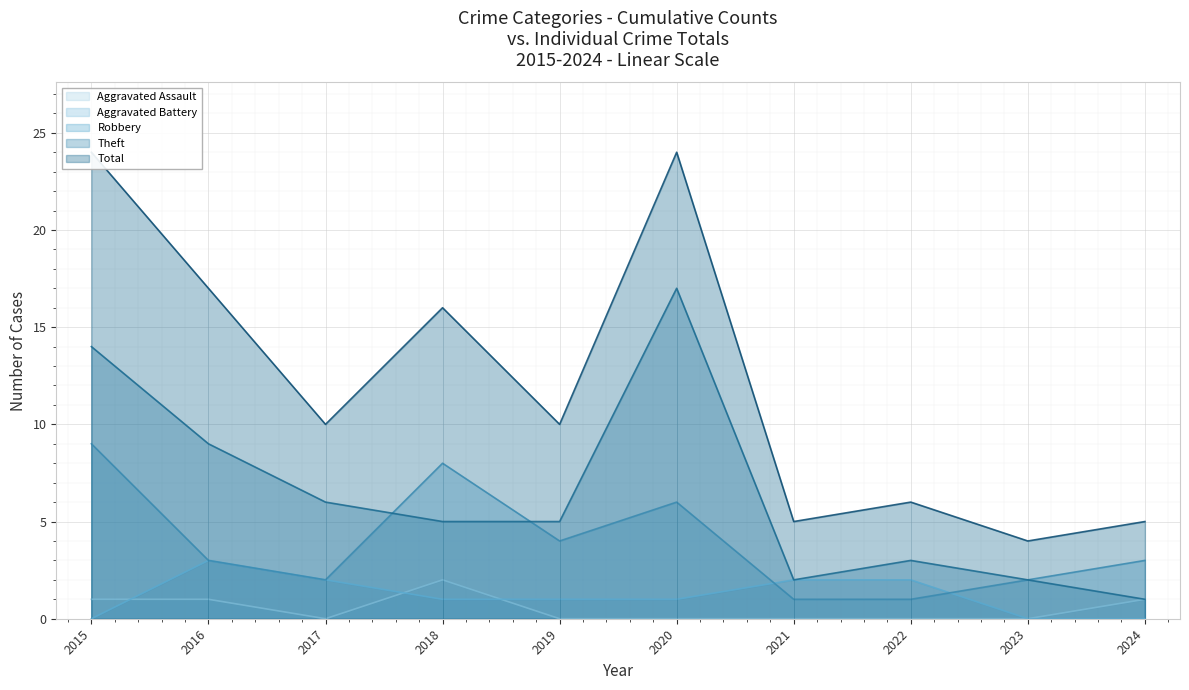

Is the value of Theft at 2018 greater than the value of Robbery at 2020?

No